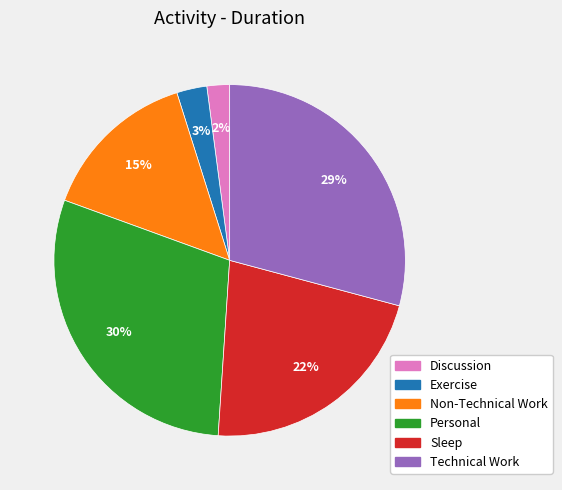

Is there any slice that represents more than half of the pie?

No